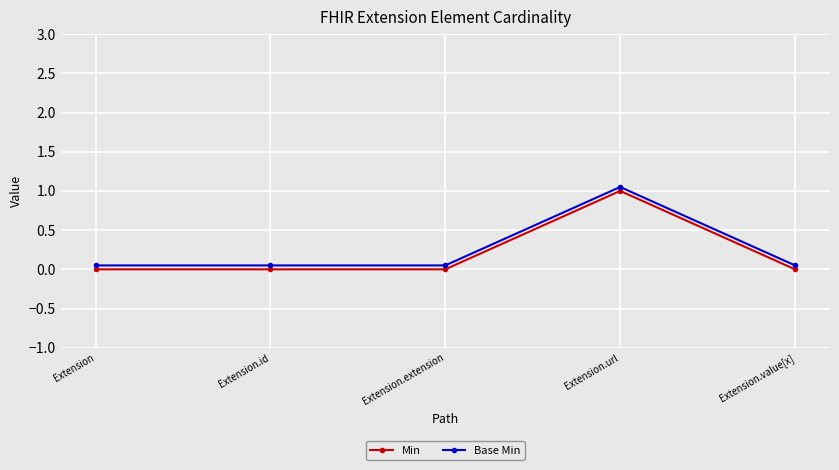

How many distinct data groups are displayed?

2